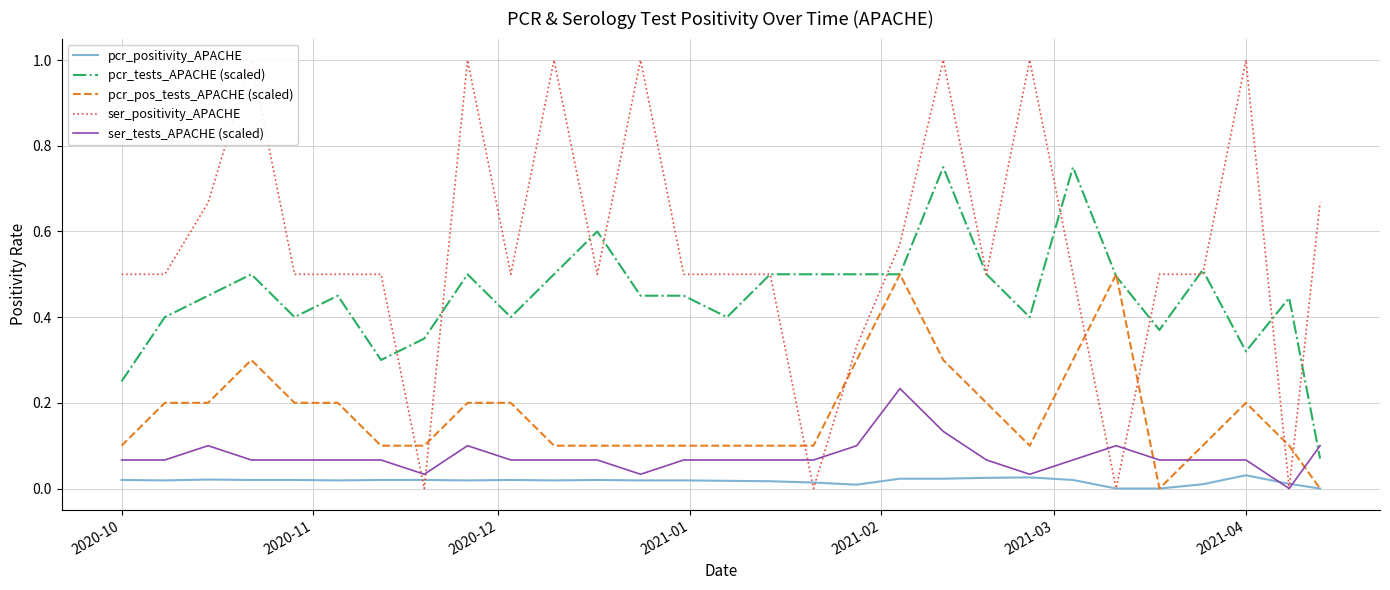

How many data points does each series have?

29